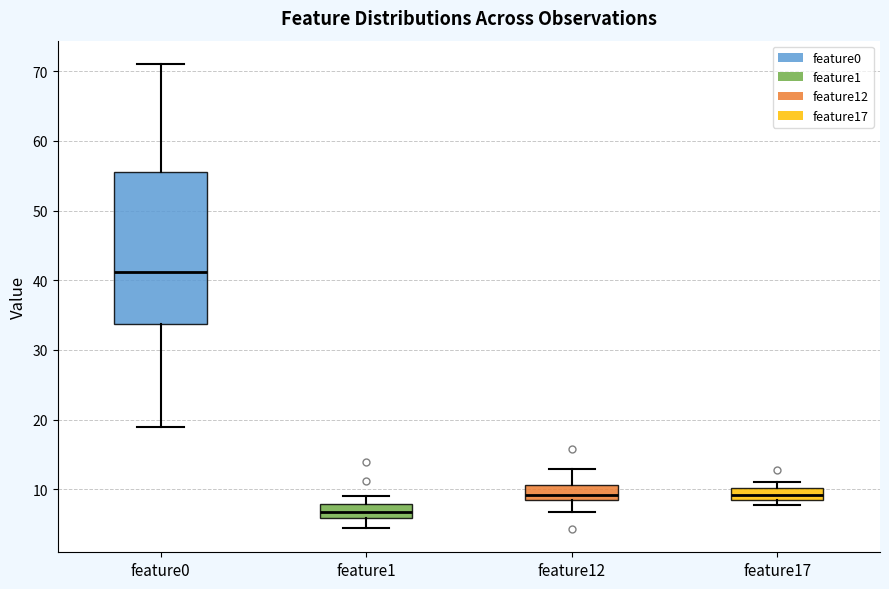

Which box has the lowest median line?

feature1